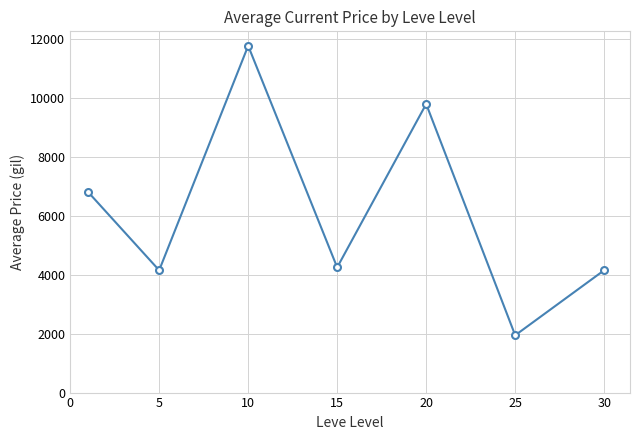

What is the average value?

6129.2